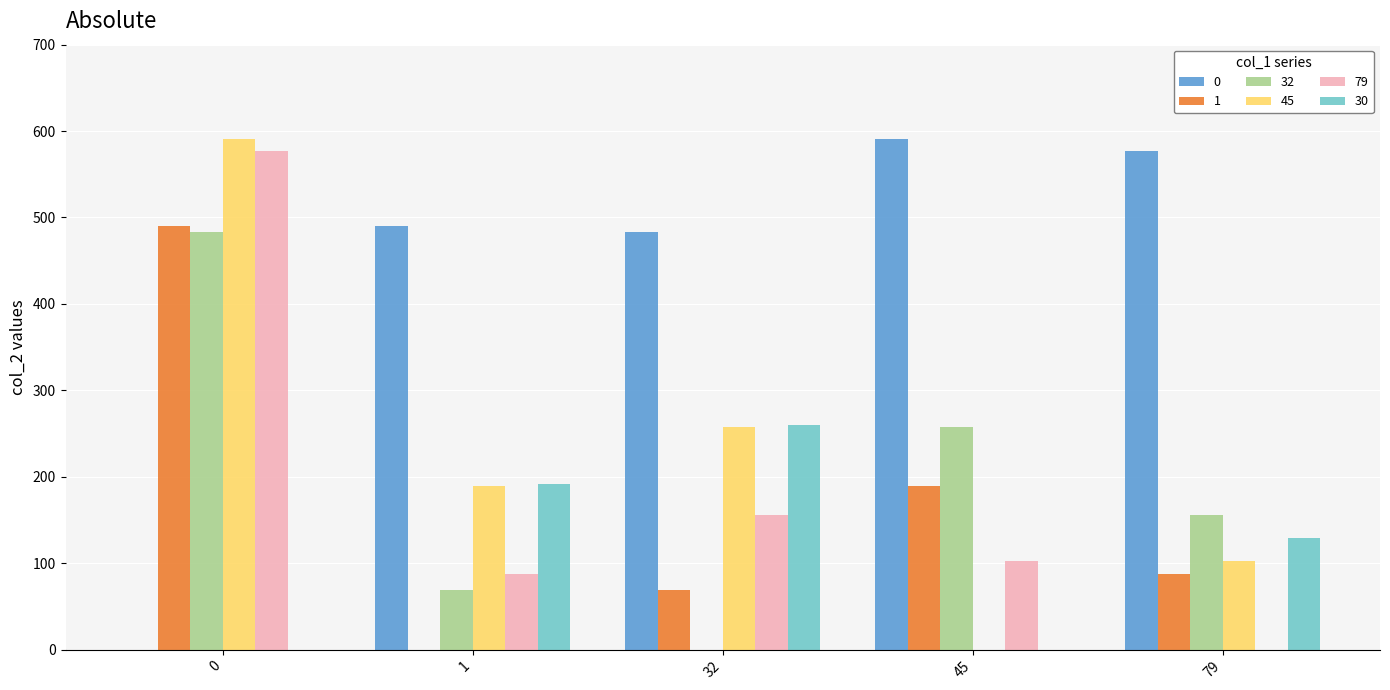

The value of 79 at 45 is 102. True or false?

True